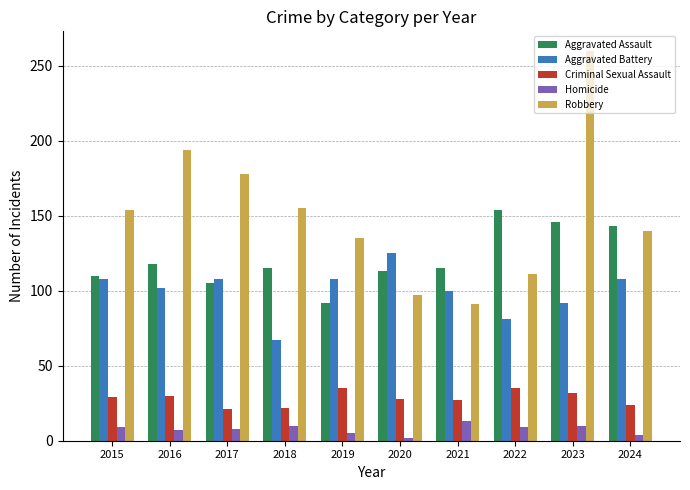

Which series changed the most between 2016 and 2021?

Robbery